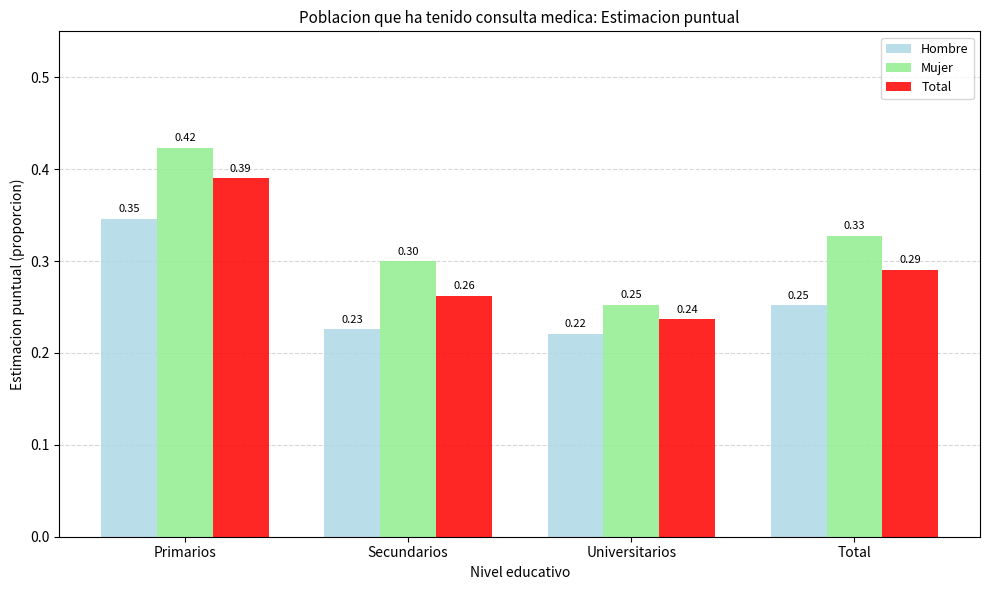

What is the average value of the Hombre series?

0.3